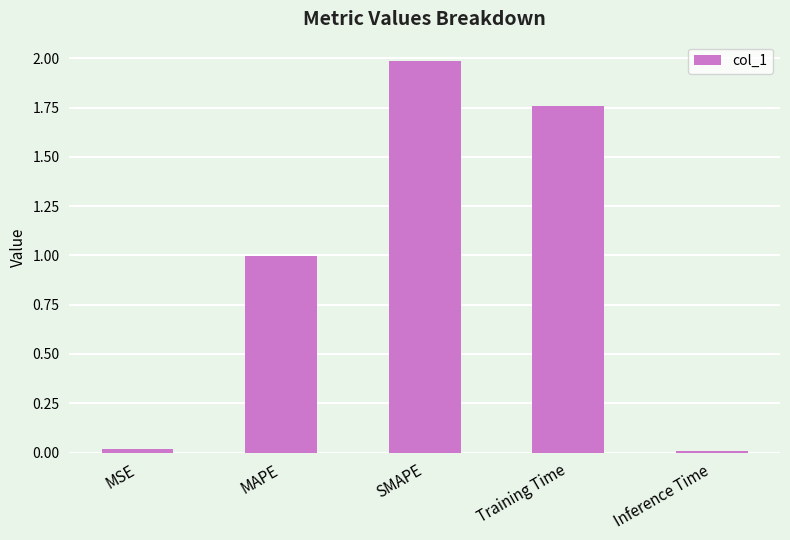

What is the average value?

1.0